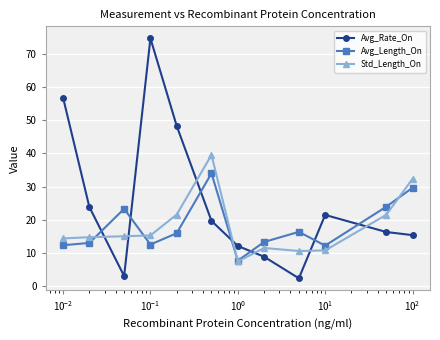

What is the value of the Std_Length_On point at the 11th from the left?

21.5